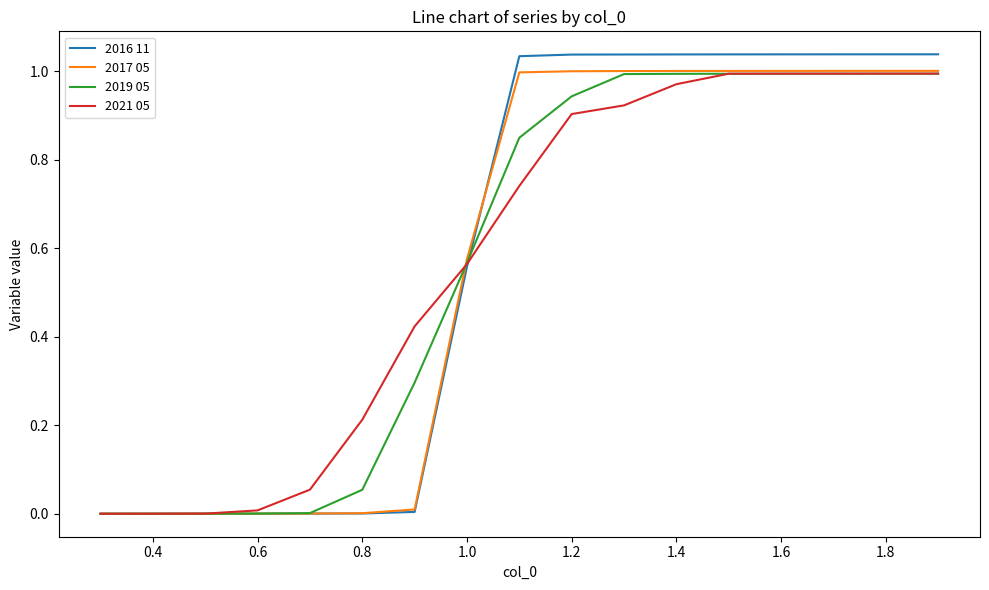

Which series has the largest range (max minus min)?

2016 11